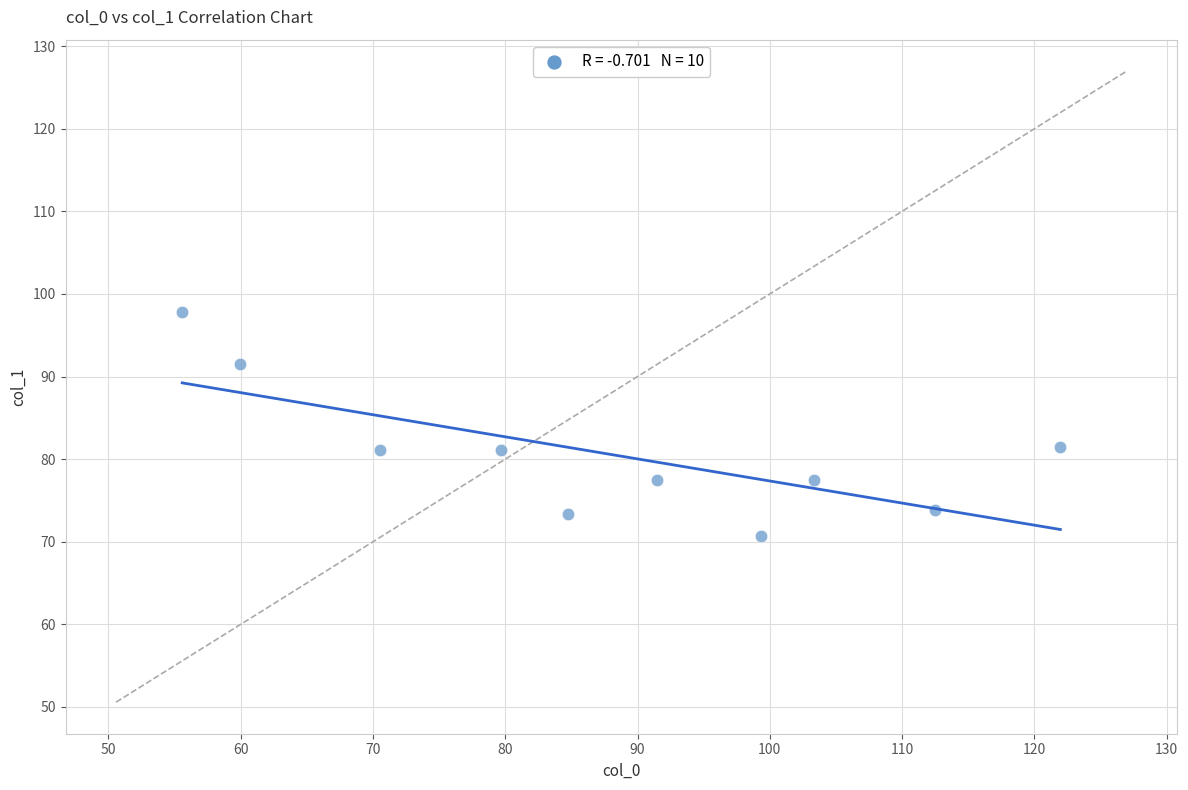

What is the range of X values (max minus min)?

66.4